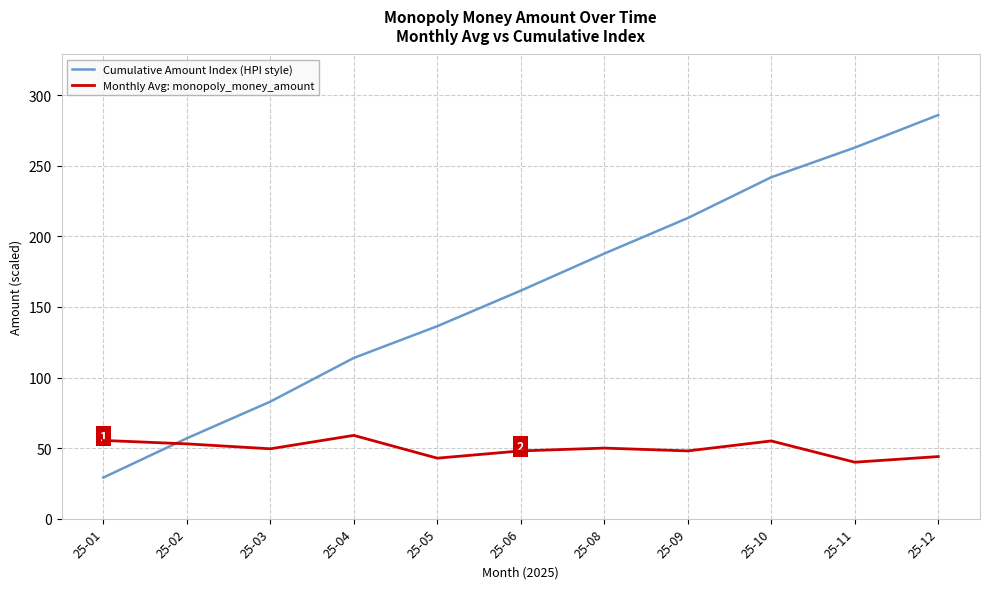

True or false: Cumulative Amount Index (HPI style) has more than 2 interior local peaks.

False